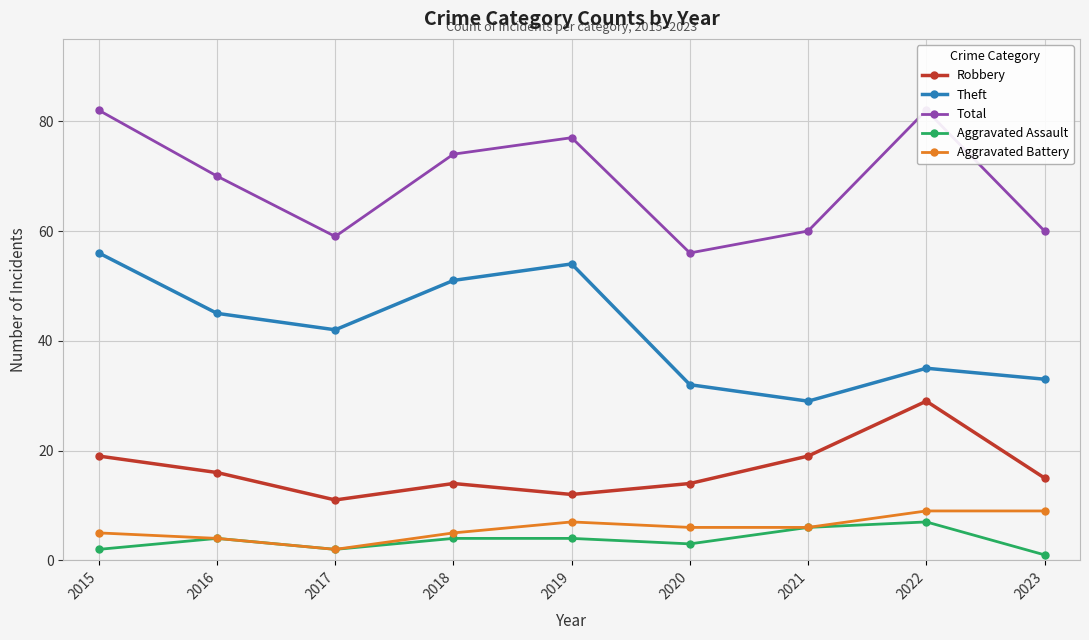

What is the value of the Theft point at the 4th from the left?

51